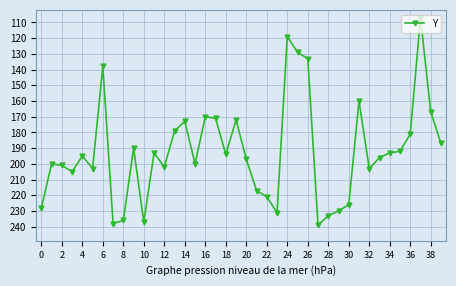

How many values are below 196?

20